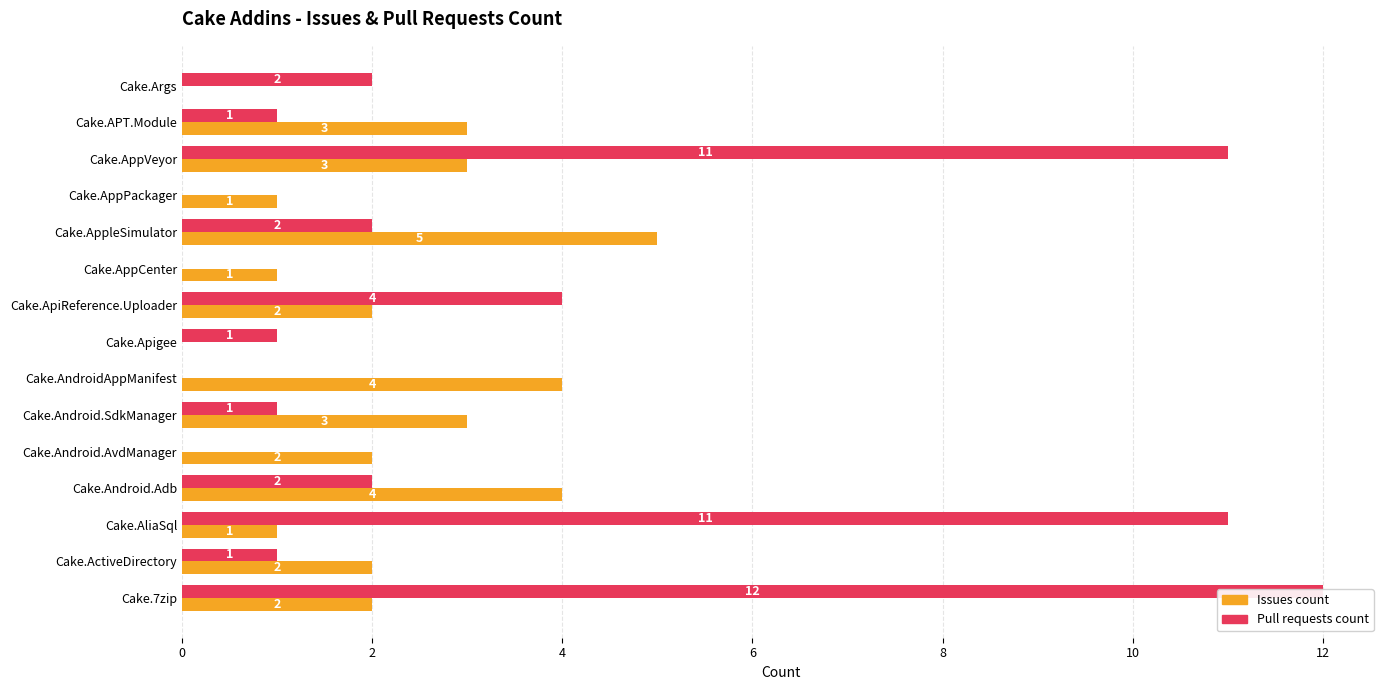

List the series in order of their overall mean, highest first.

Pull requests count, Issues count